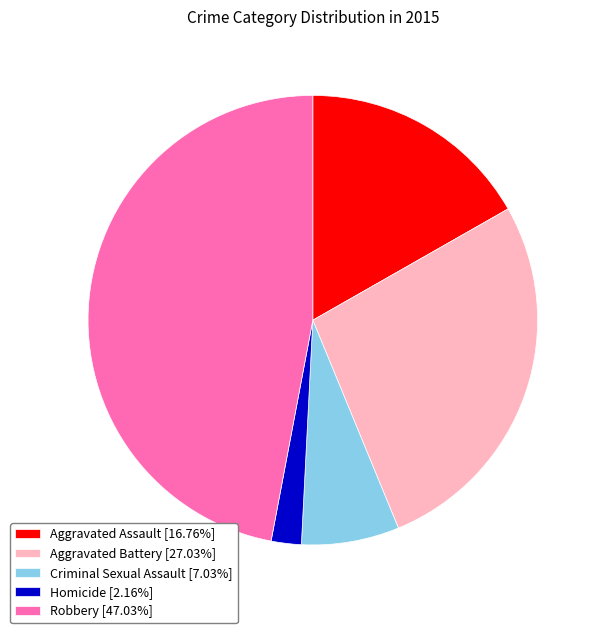

True or false: Robbery accounts for 60% of the total.

False